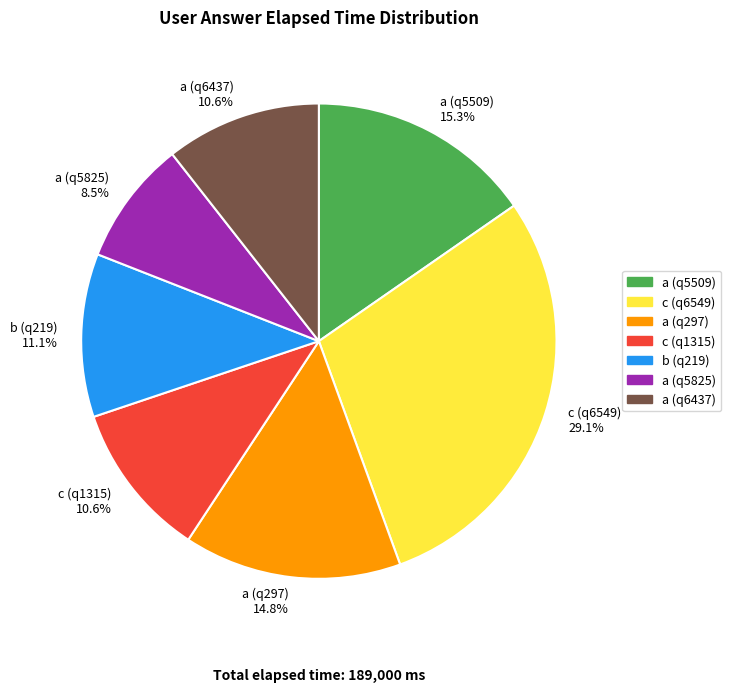

Do a (q6437) and c (q6549) together represent more than half of the pie?

No